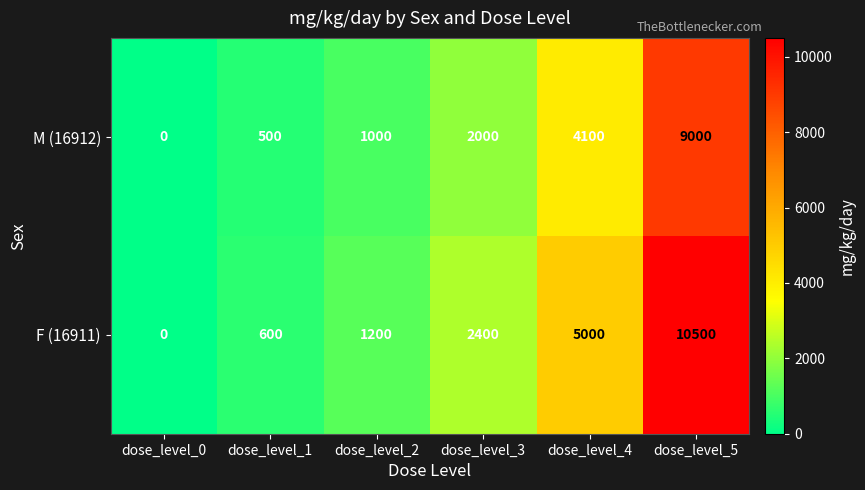

What is the difference between the maximum and minimum values in the M (16912) series?

9000